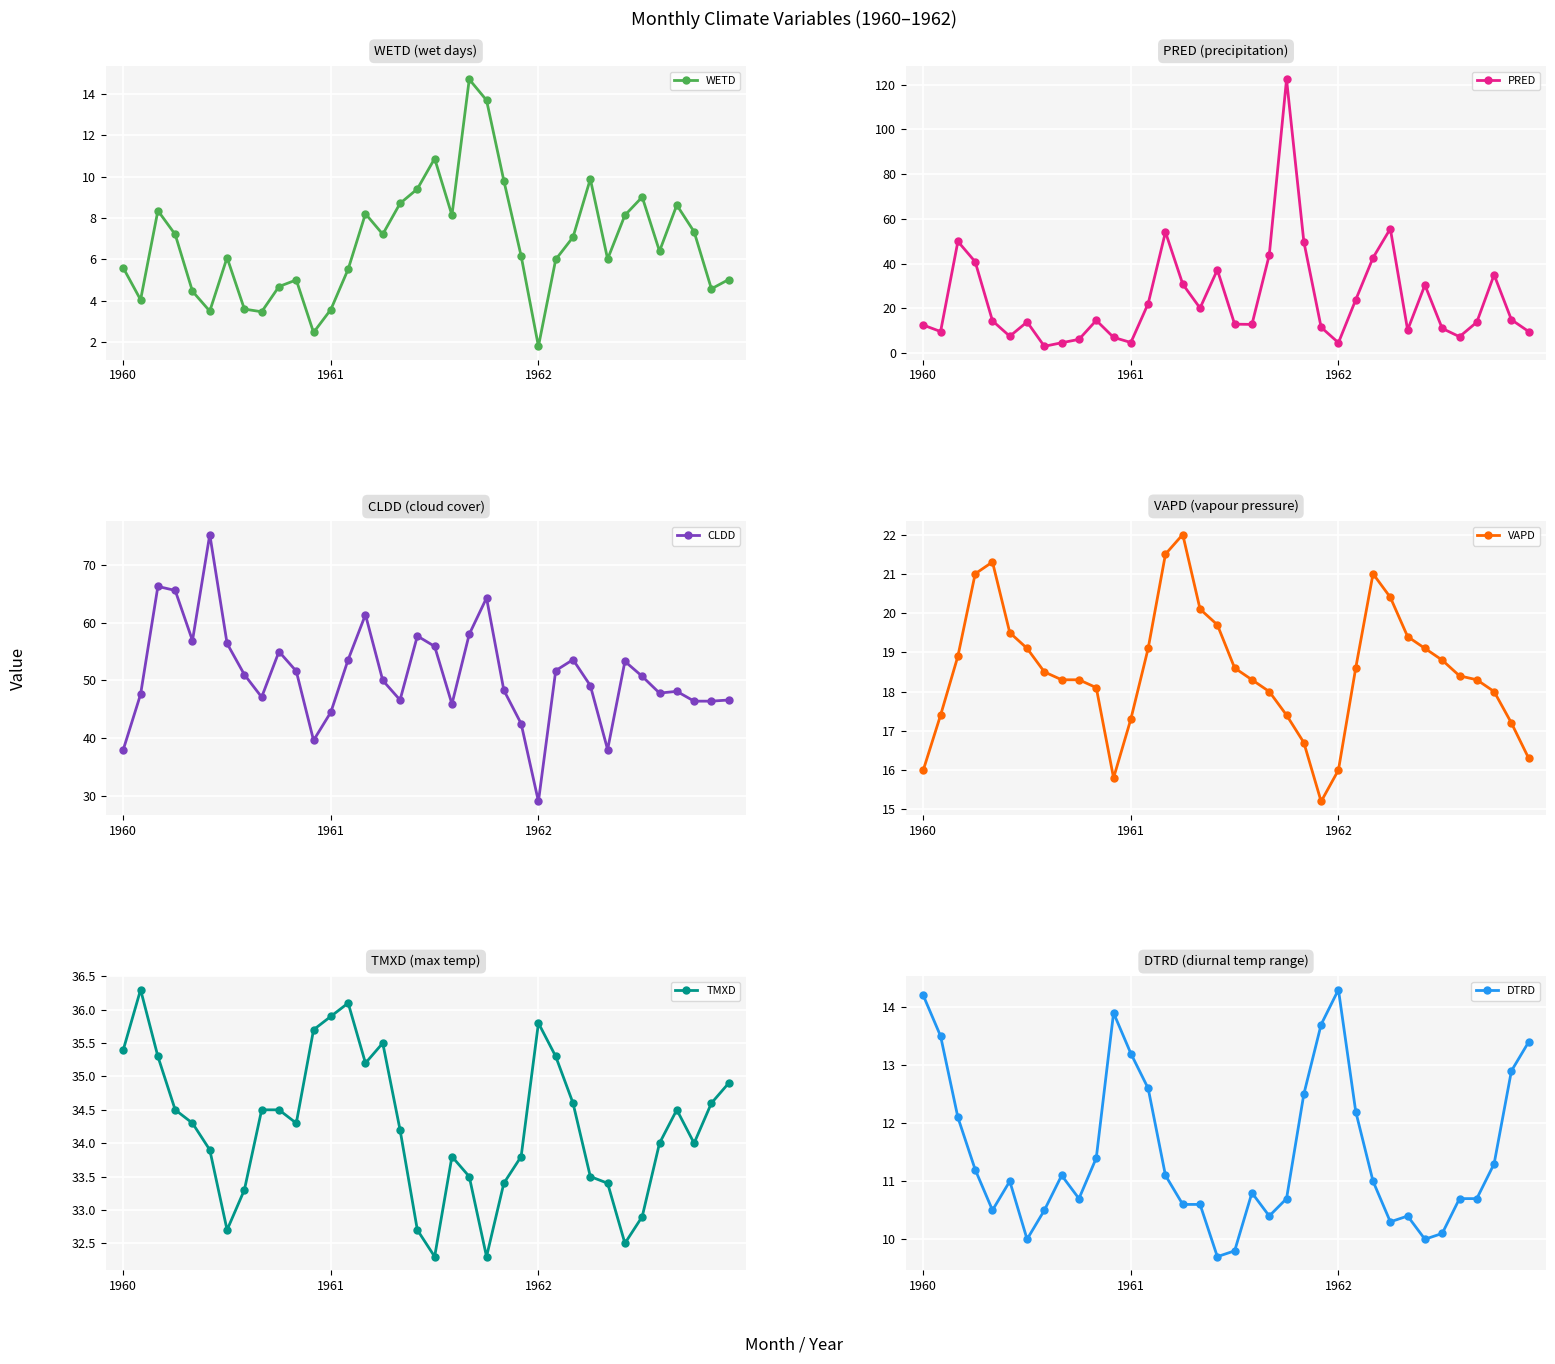

How many interior local peaks does the WETD series have?

9